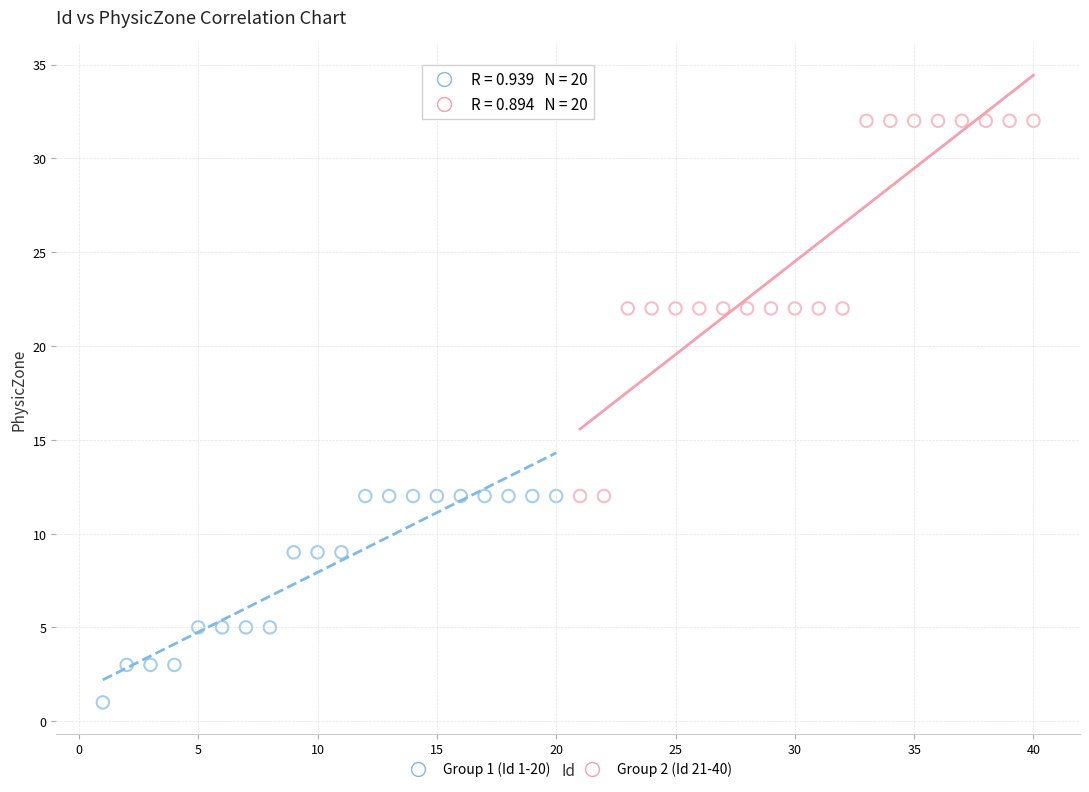

Which series contains the lowest Y value?

Group 1 (Id 1-20)